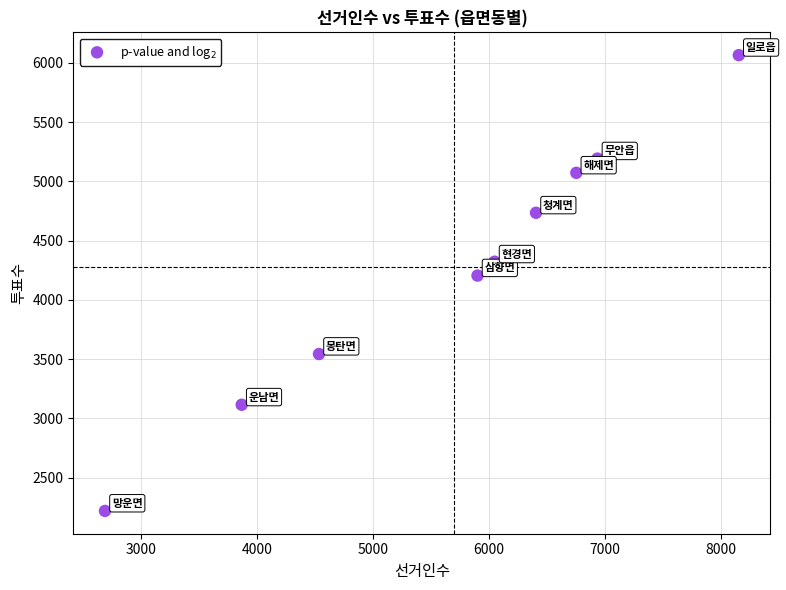

What Y value in the scatter plot is closest to 4143?

4206